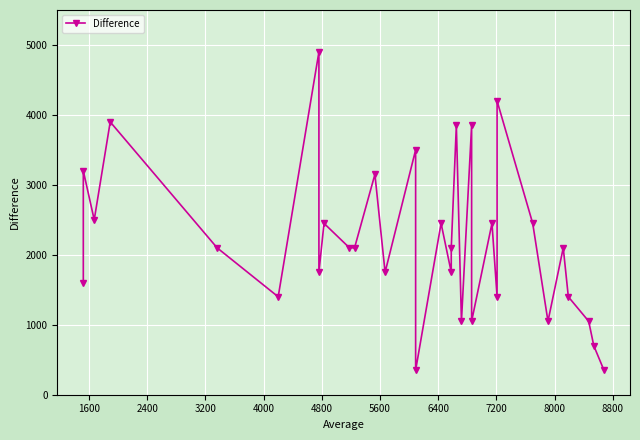

How many values exceed 2100?

13